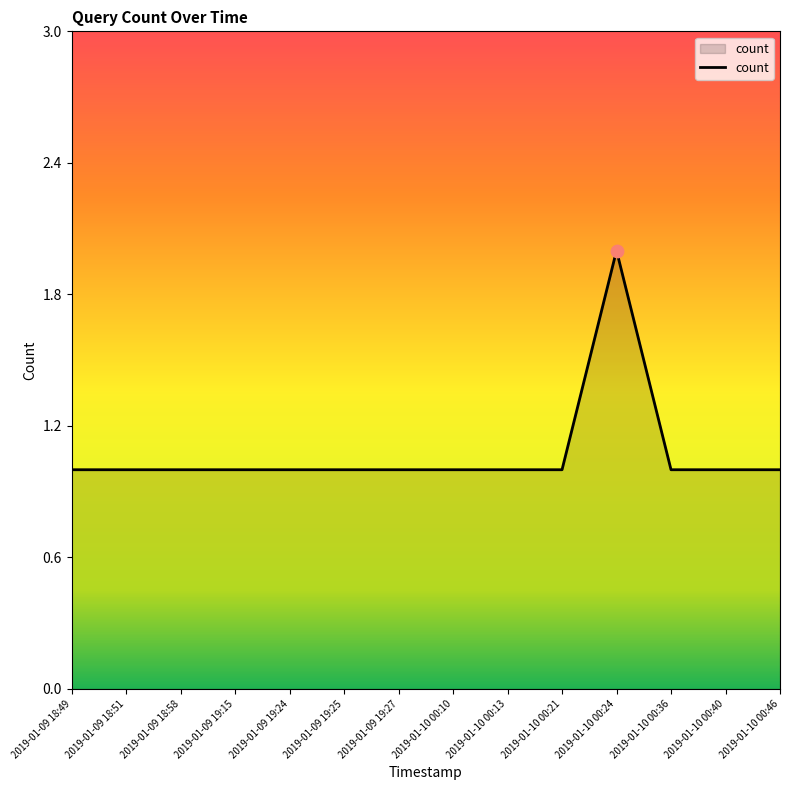

Approximately how many times larger is the value at 2019-01-10 00:13 compared to 2019-01-09 19:24?

1.0